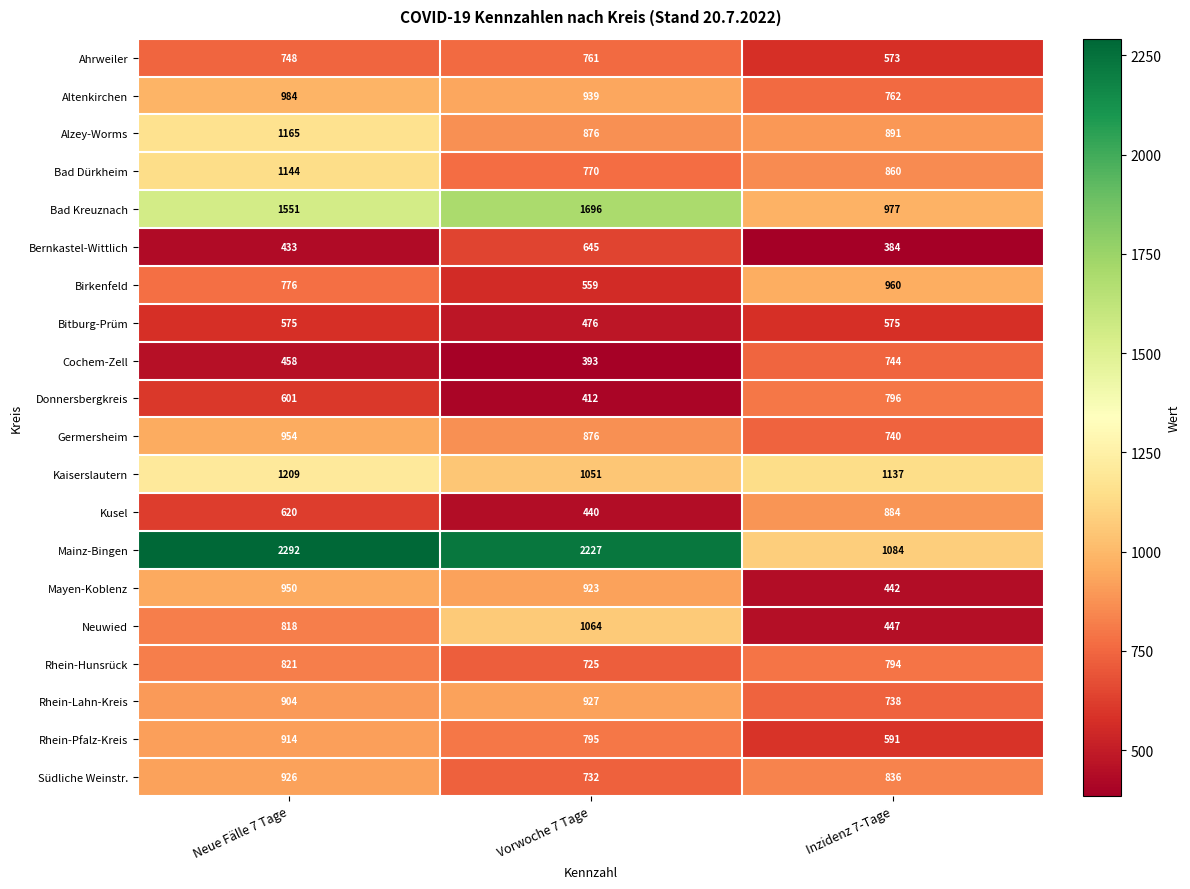

Which category has the lowest value in the Germersheim series?

Inzidenz 7-Tage